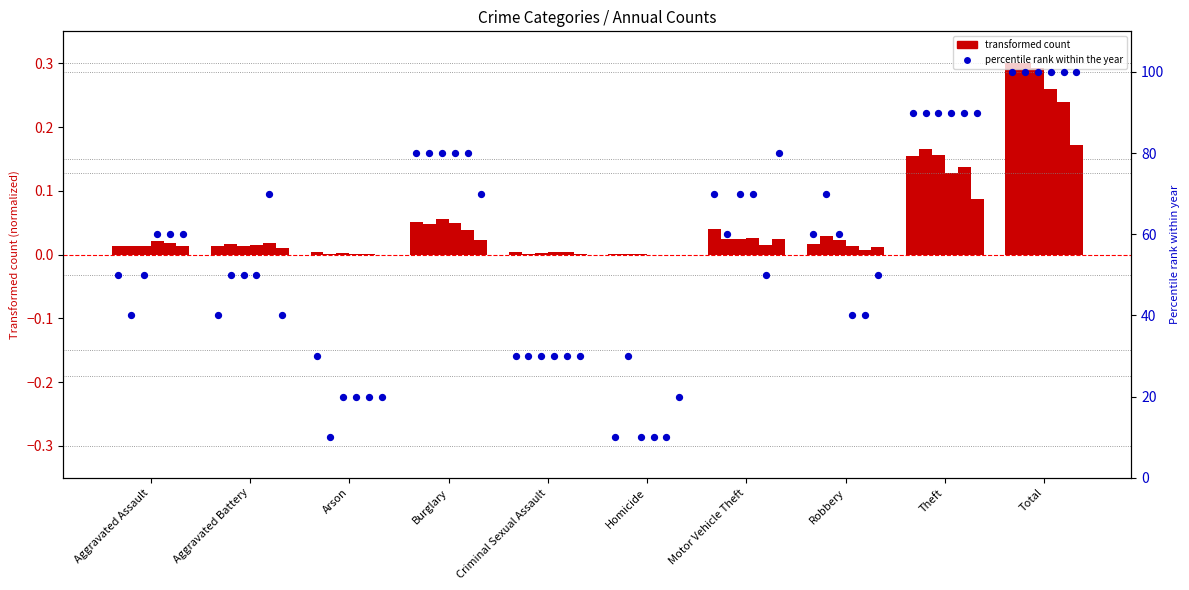

At which category is the sum across all series the highest?

Total